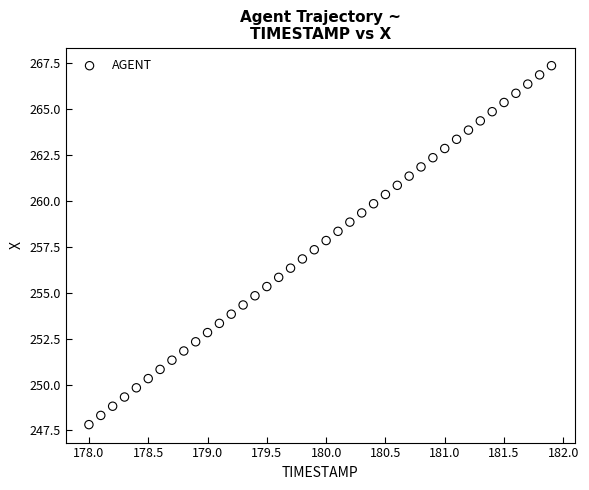

How many points are shown in the scatter plot?

40